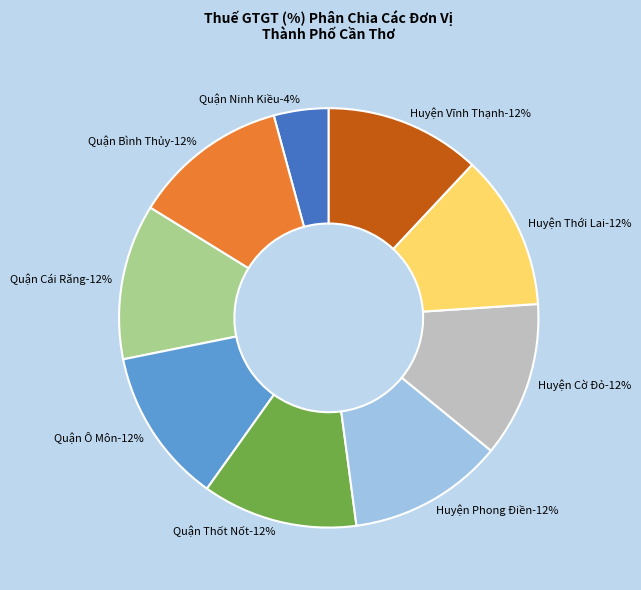

Is there a majority slice in this chart?

No